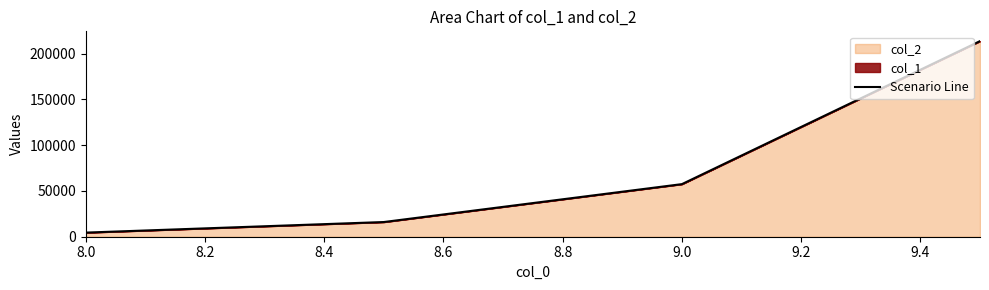

Count the number of categories in the chart.

4